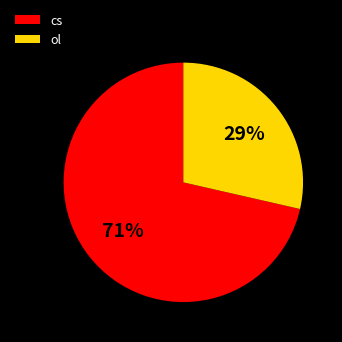

True or false: cs accounts for 66% of the total.

False